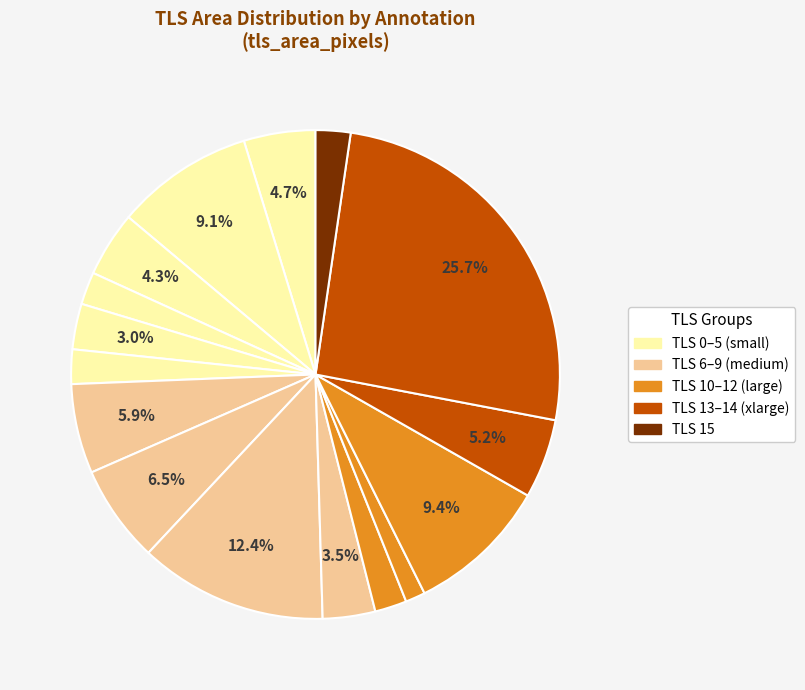

How many segments does this pie chart have?

16